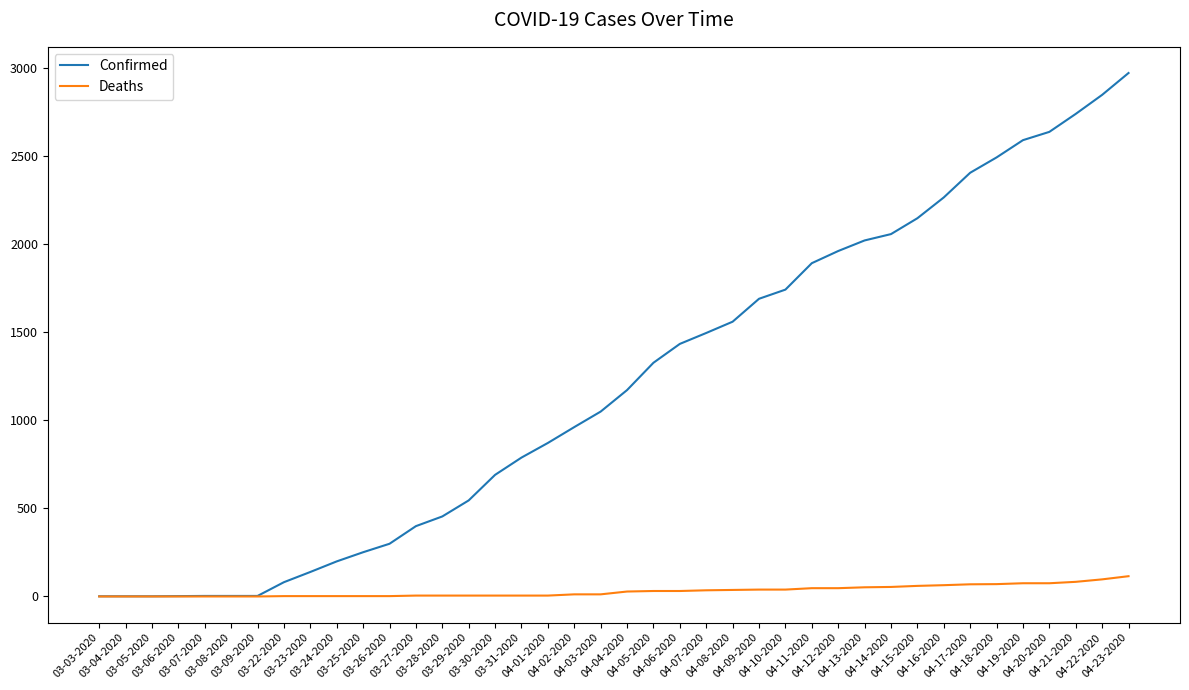

What is the difference between the Confirmed values at 04-02-2020 and 03-22-2020?

880